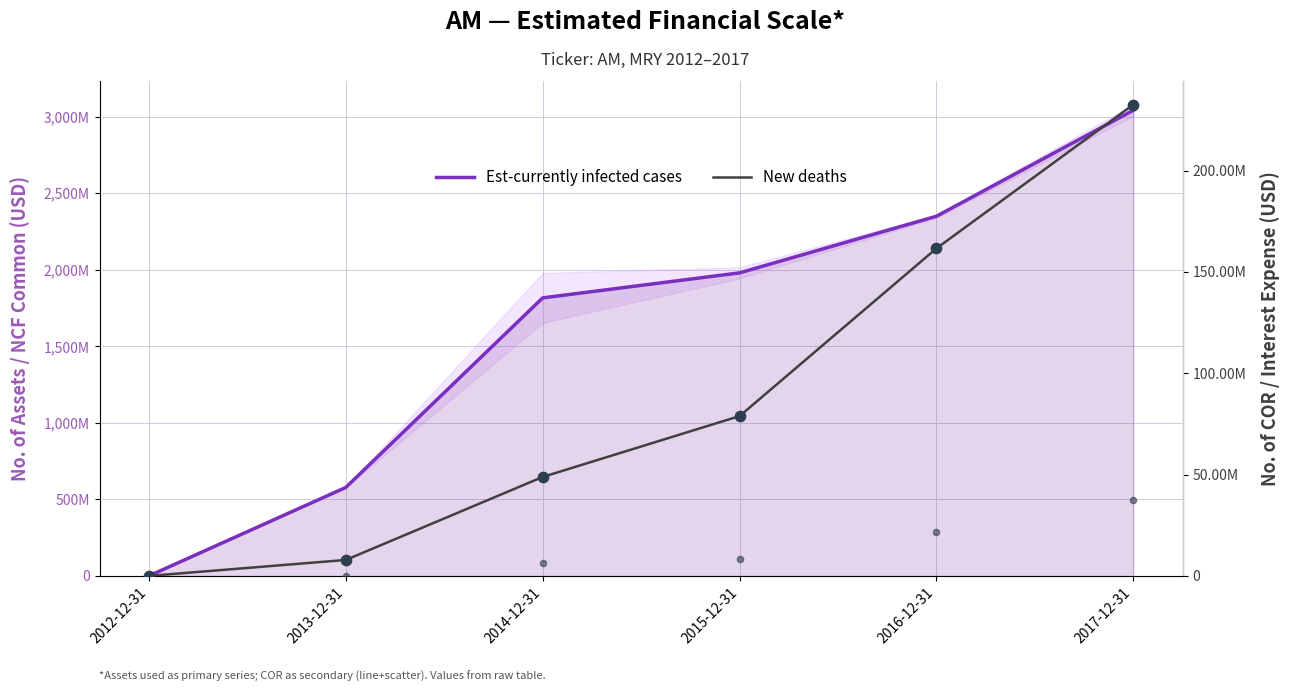

At which category is the sum across all series the highest?

2017-12-31